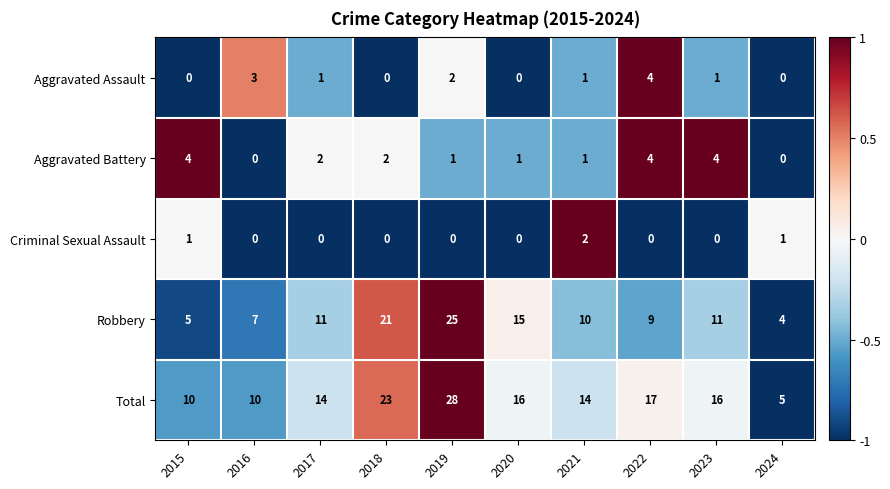

Where does the Total series first go above 16?

2018